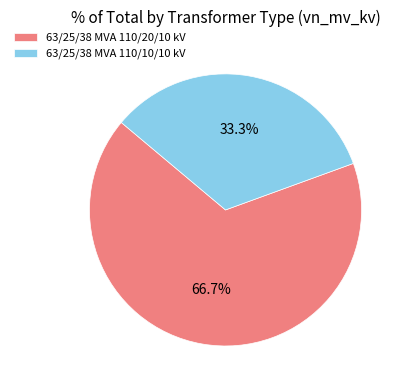

Rank the categories by value from highest to lowest.

63/25/38 MVA 110/20/10 kV, 63/25/38 MVA 110/10/10 kV